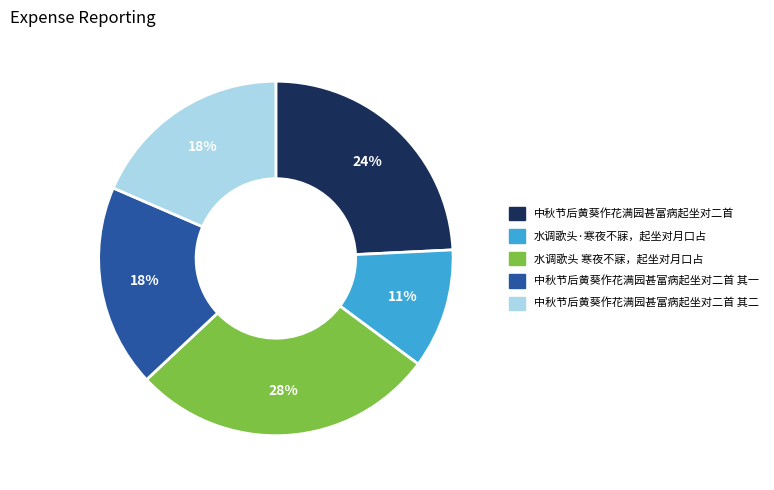

To the nearest percent, what is the difference between the largest and smallest slice percentages?

17%